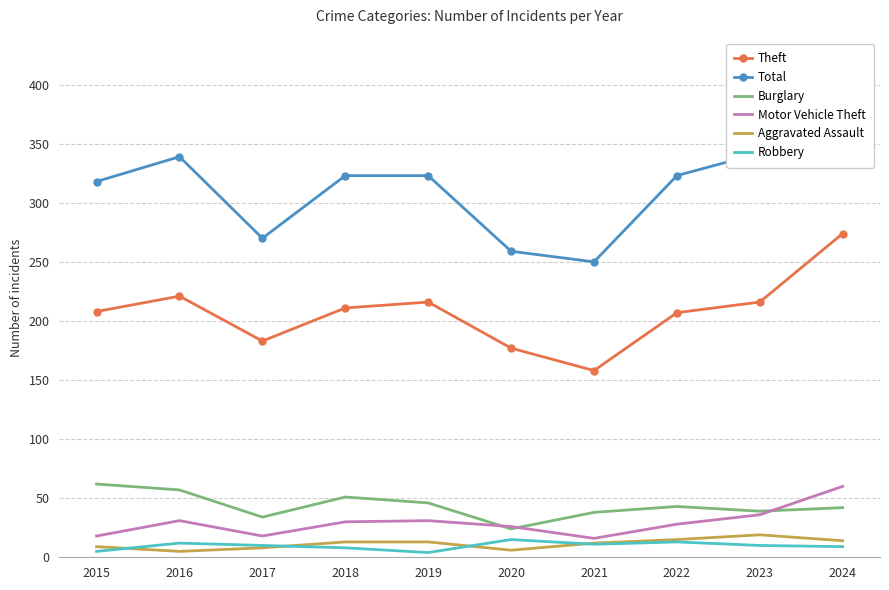

True or false: Aggravated Assault and Total cross at least once.

False